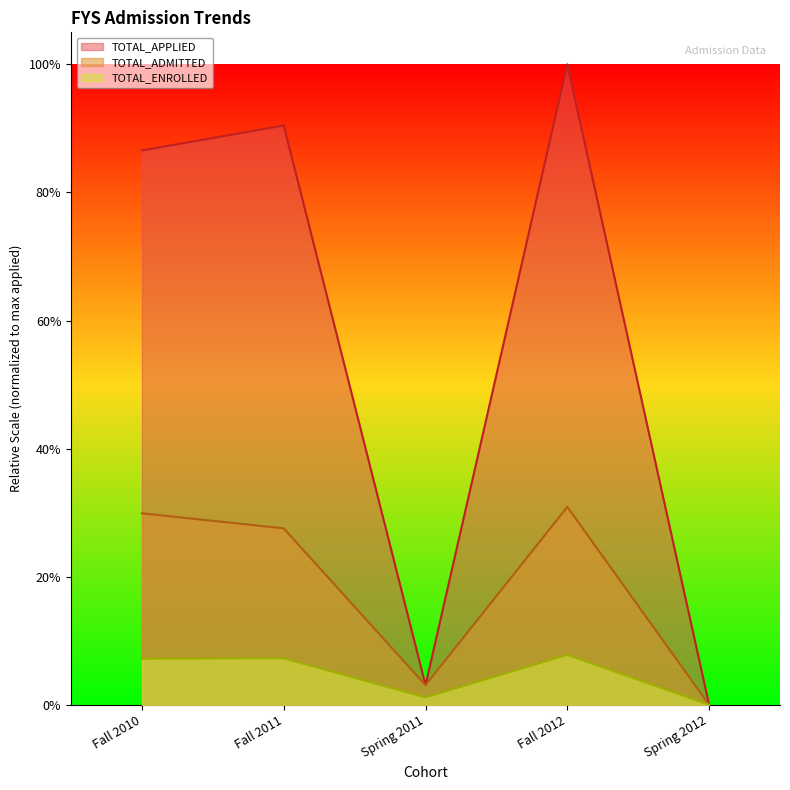

What is the value of the TOTAL_APPLIED point at the 2nd from the left?

0.9